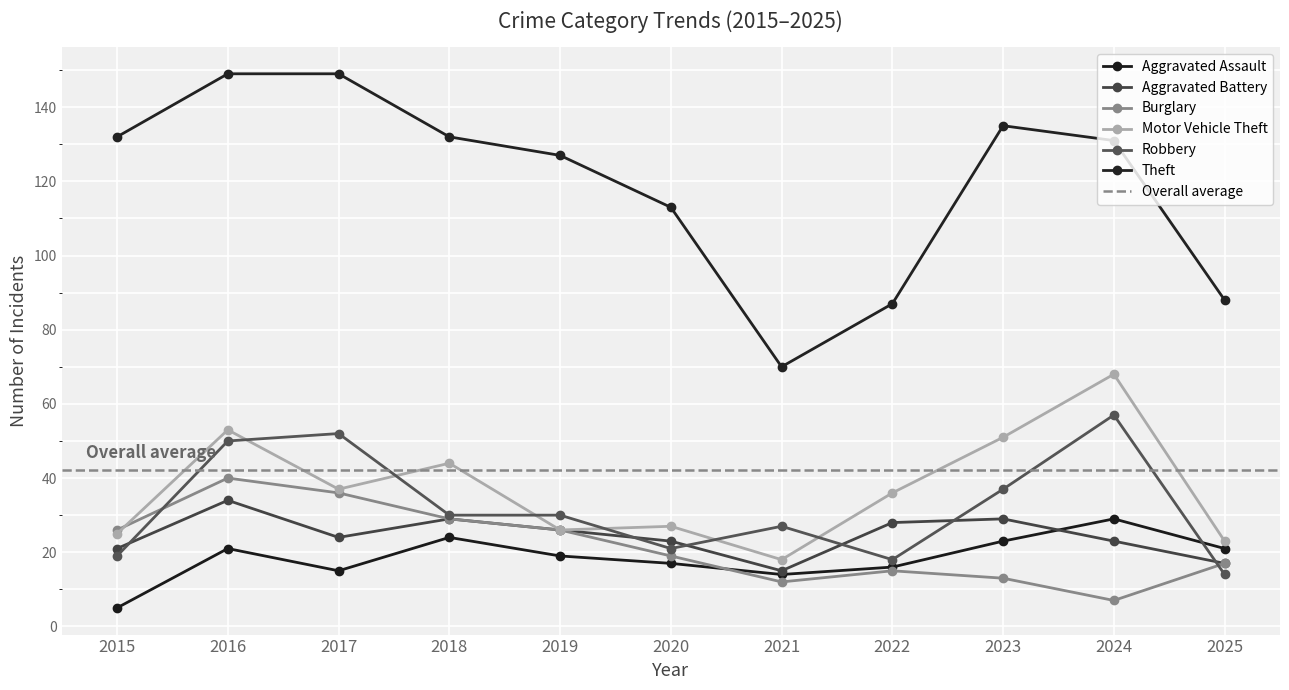

The value of Robbery at 2019 is 18. True or false?

False